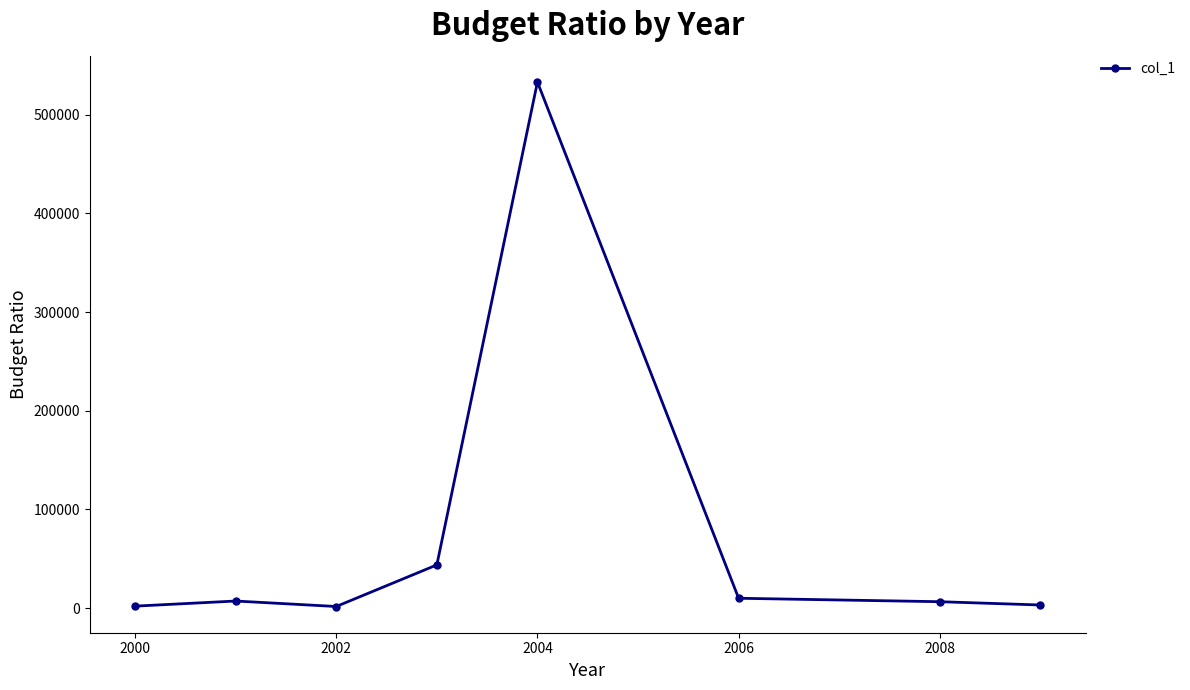

What is the difference between the maximum and minimum values?

531201.1